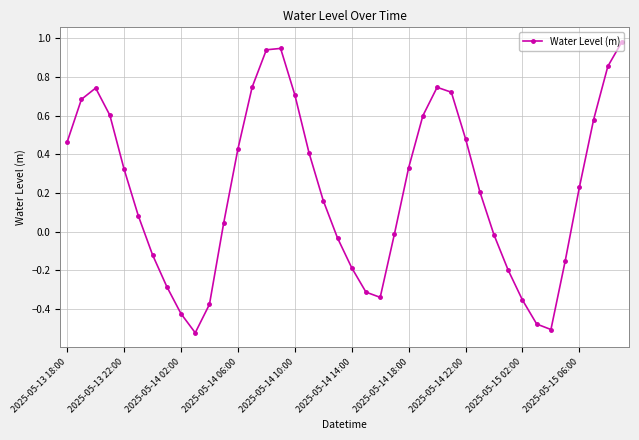

How many interior local peaks (higher than both neighbors) does the data have?

3